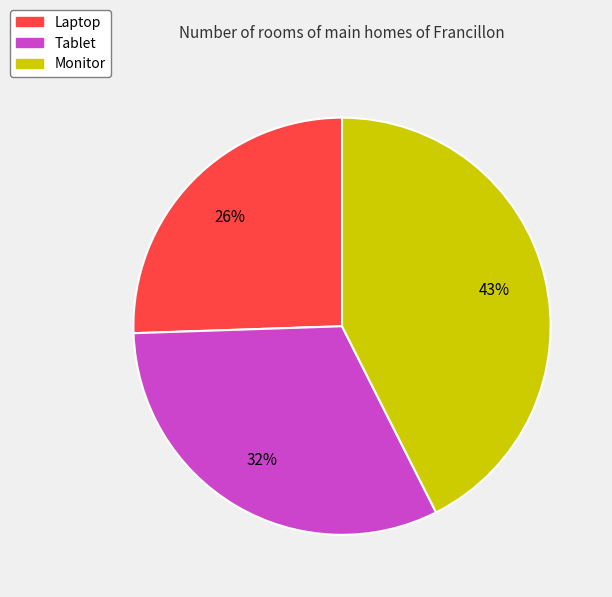

What percentage is the Tablet slice, to the nearest percent?

32%